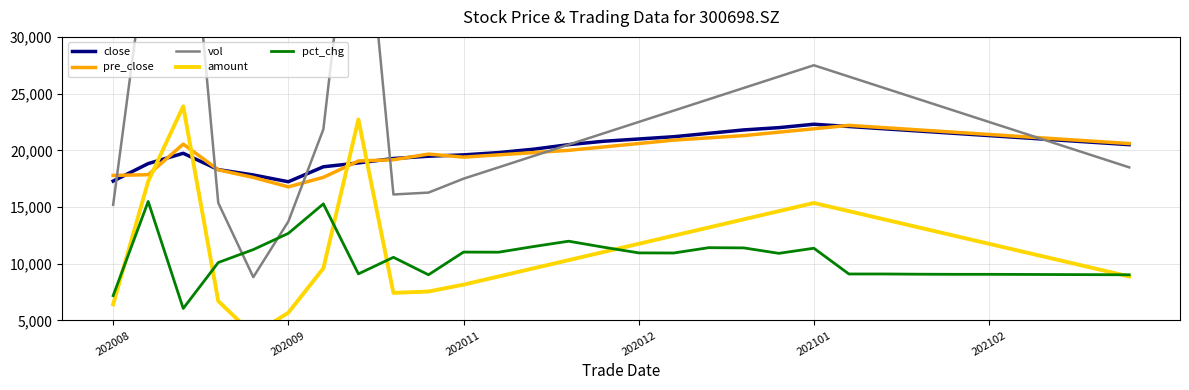

True or false: pre_close has a value of 27280.8 at 202012.

False